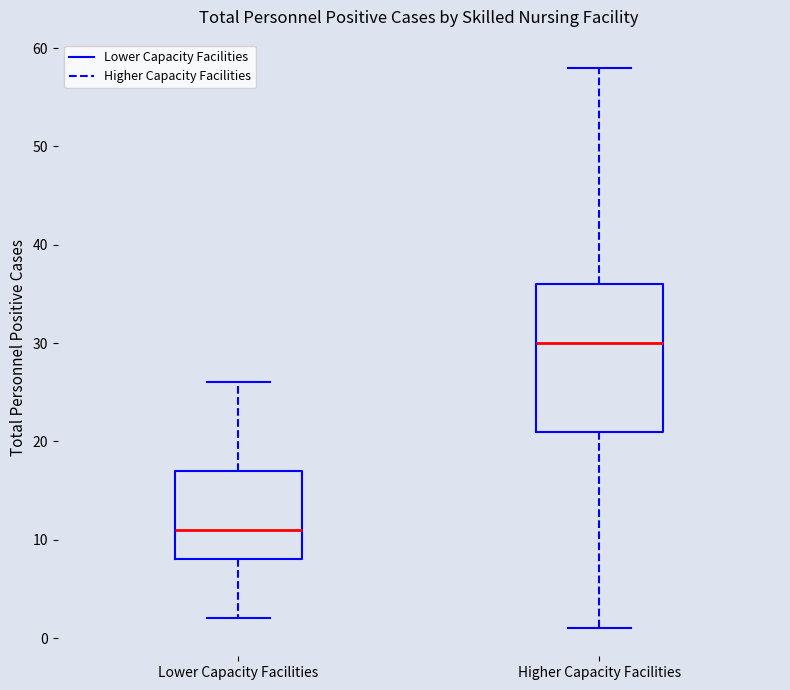

Reading left to right, transcribe this box plot: for each box, give where its median line is, the range the box spans, and where its two whiskers end, as read against the y-axis. The values are not printed on the chart, so give them approximately, as read against the axis.

Lower Capacity Facilities: median 11, box 8 to 17, whiskers 2 to 26
Higher Capacity Facilities: median 30, box 21 to 36, whiskers 1 to 58